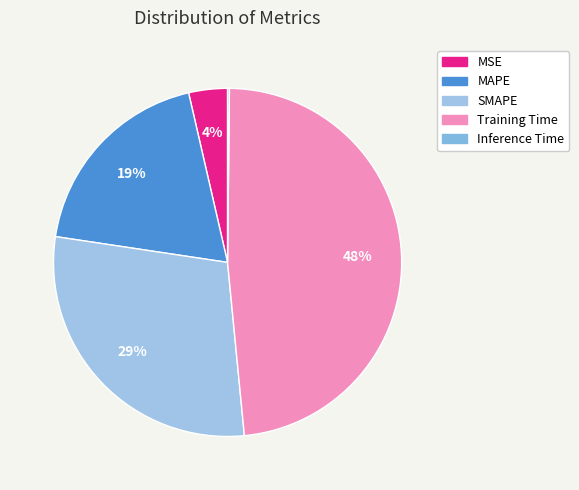

Does SMAPE represent more than half of the total?

No